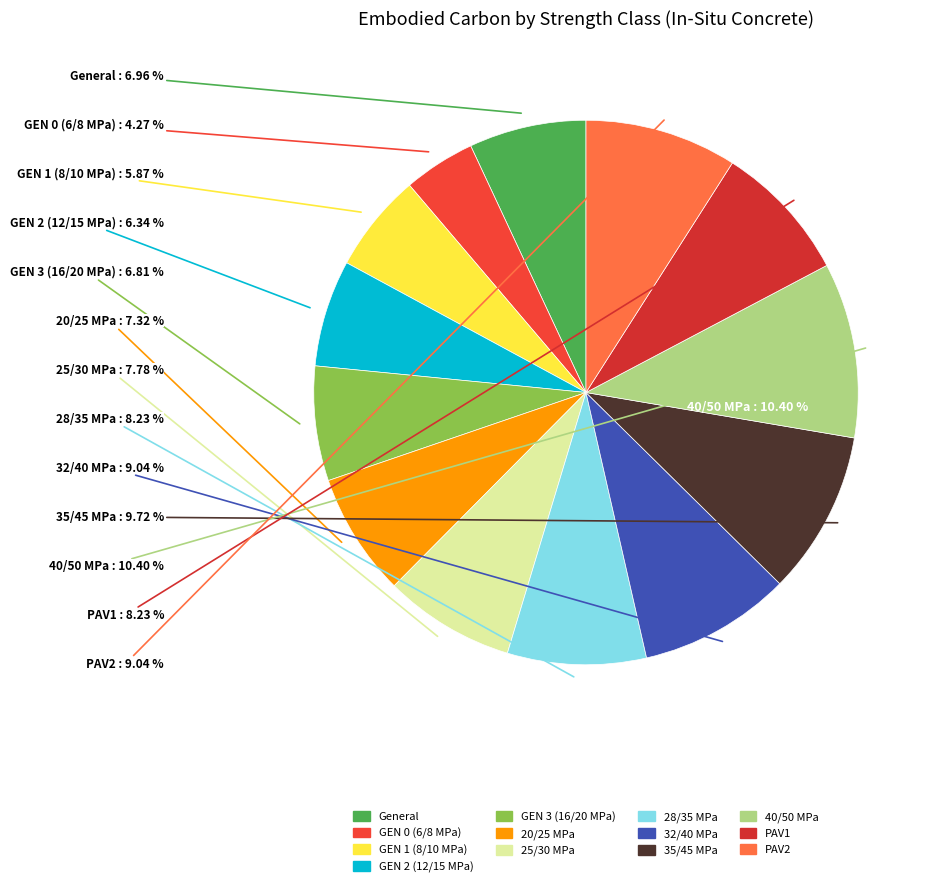

Between GEN 2 (12/15 MPa) and 40/50 MPa, which is larger?

40/50 MPa